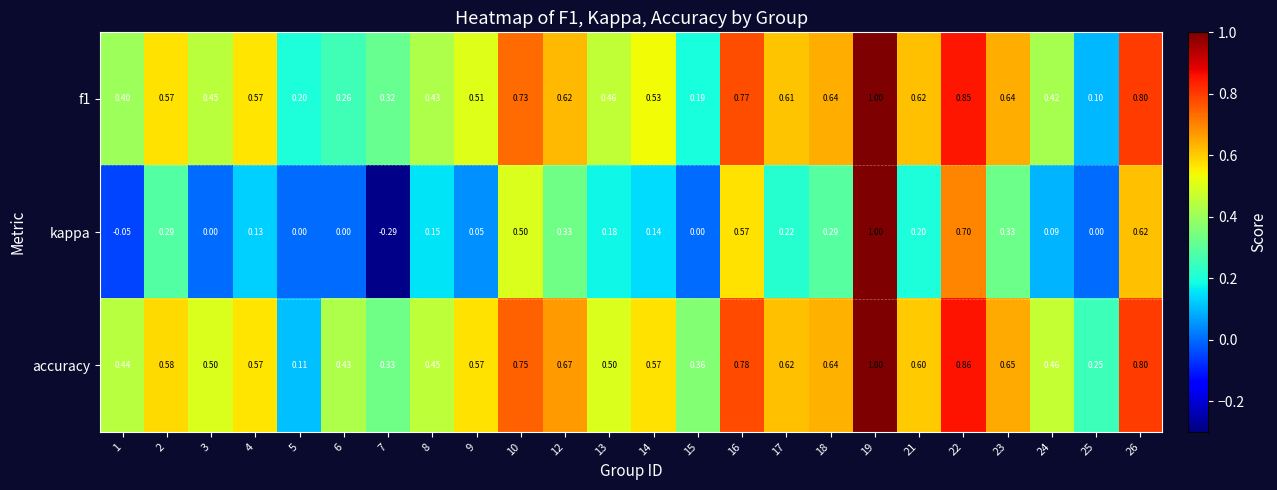

Is the value of kappa at 10 greater than the value of accuracy at 9?

No